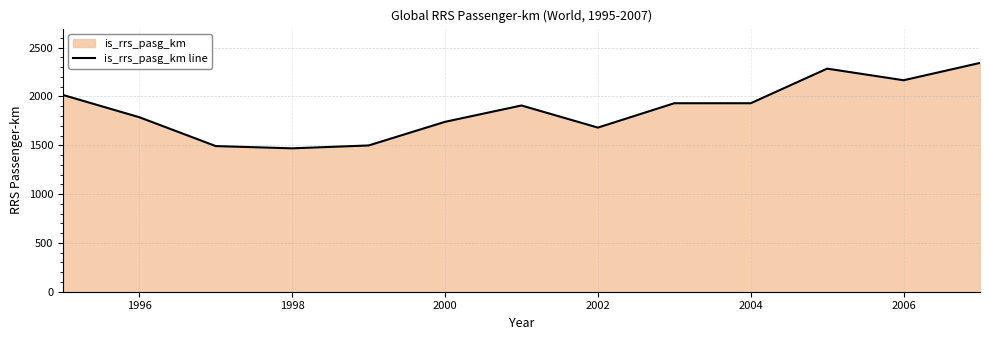

The value at 1998 is 1469.0. True or false?

True